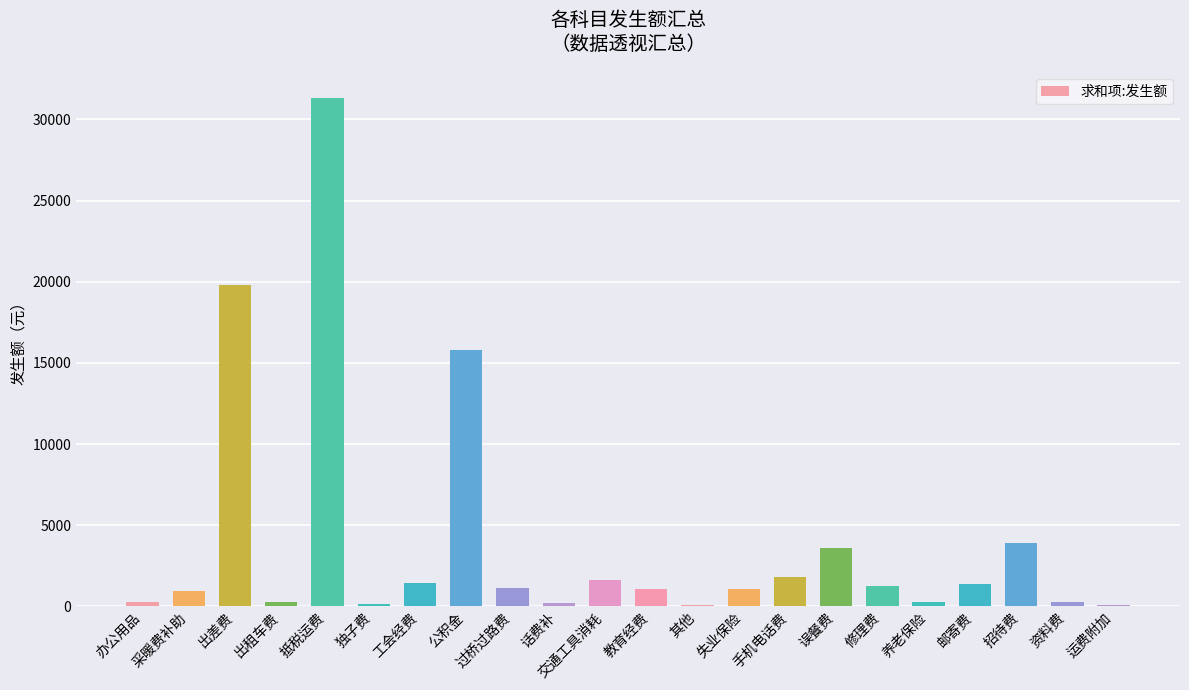

What is the difference between the values at 交通工具消耗 and 招待费?

2309.2